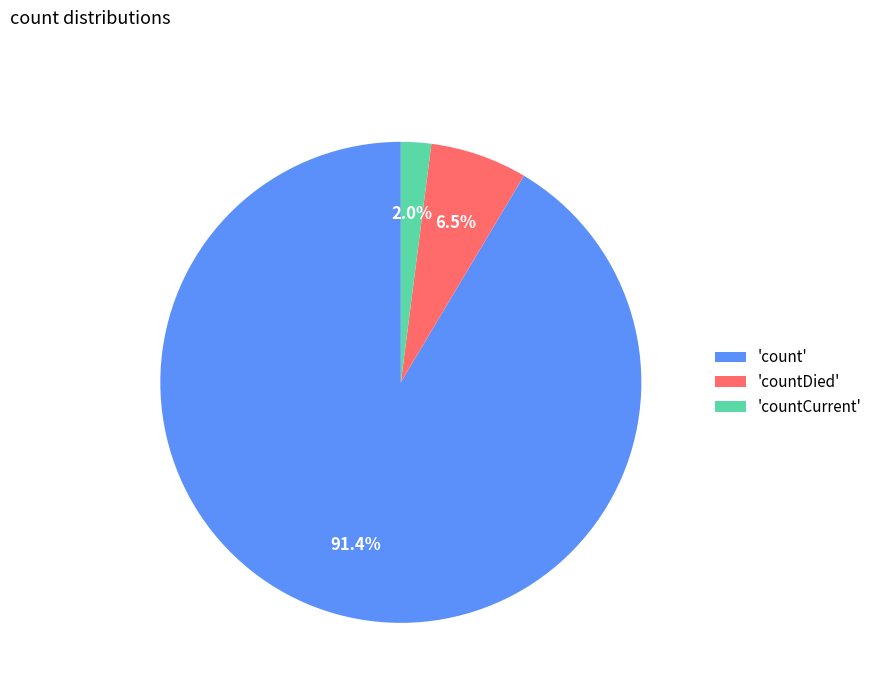

Which slice represents more than half of the pie?

'count'